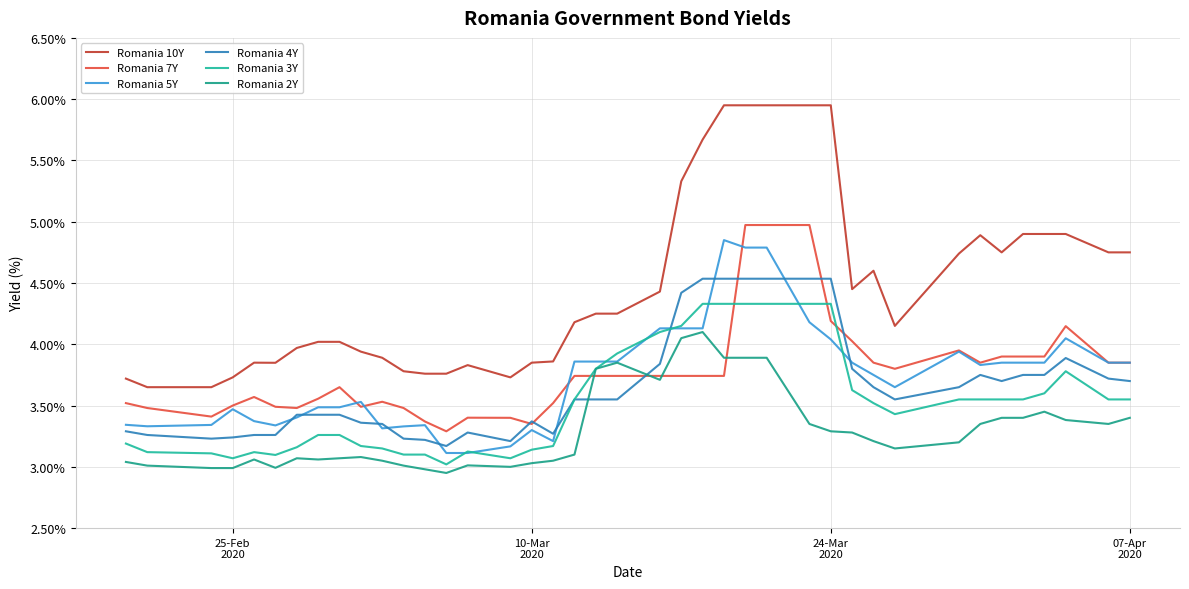

Does the chart have visible grid lines?

Yes